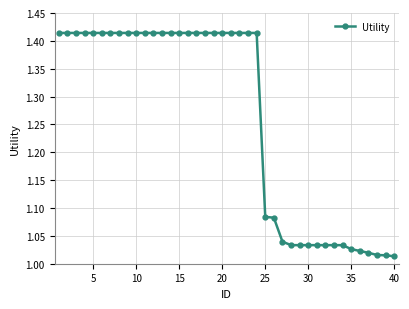

What is the difference between the maximum and second lowest values?

0.4